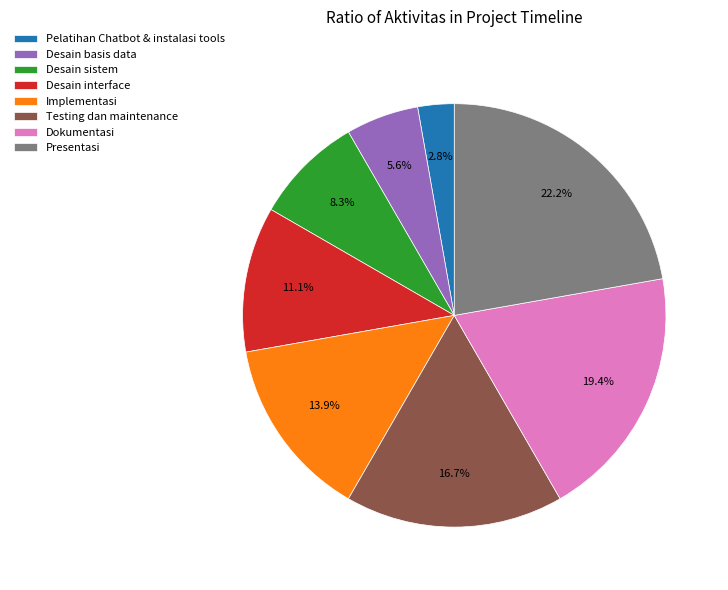

Rank the categories by value from lowest to highest.

Pelatihan Chatbot & instalasi tools, Desain basis data, Desain sistem, Desain interface, Implementasi, Testing dan maintenance, Dokumentasi, Presentasi